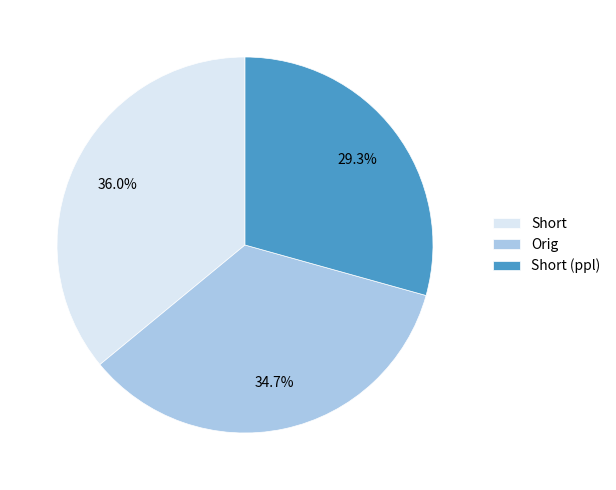

How many segments does this pie chart have?

3